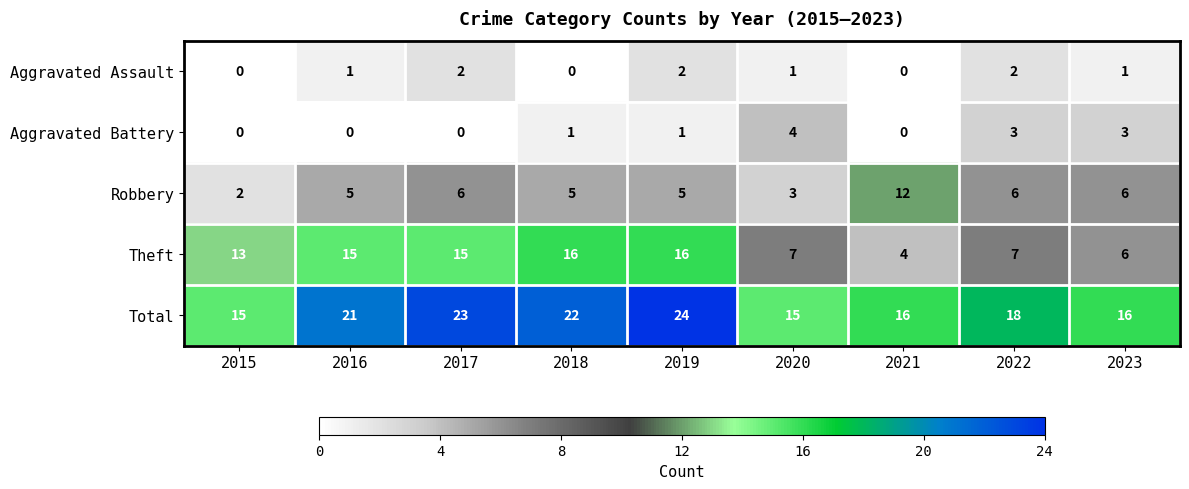

Which category has the highest value across all series?

2019